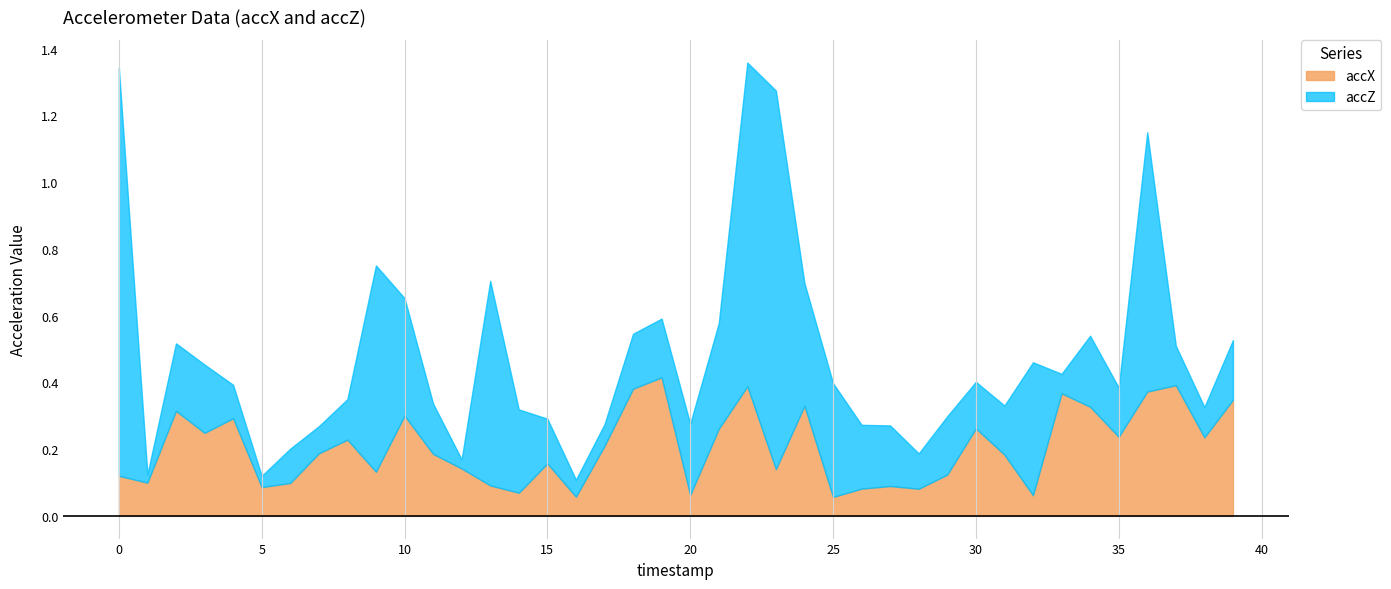

List the labels in order of accX value, smallest first.

25, 16, 32, 20, 14, 28, 26, 5, 27, 13, 6, 1, 0, 29, 9, 23, 12, 15, 31, 11, 7, 17, 8, 38, 35, 3, 21, 30, 4, 10, 2, 34, 24, 39, 33, 36, 18, 22, 37, 19